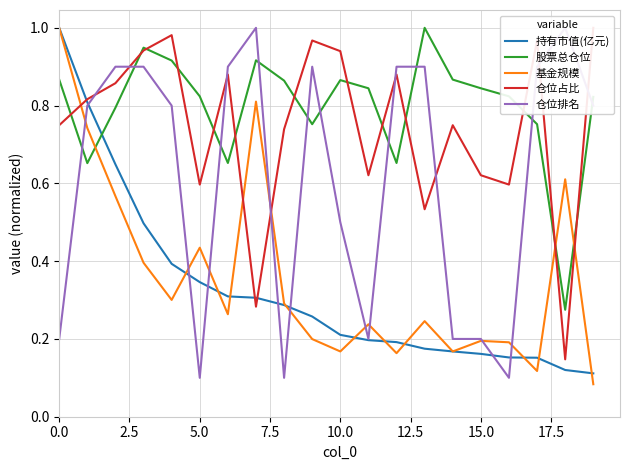

What is the value of the 持有市值(亿元) point at the 19th from the left?

0.1